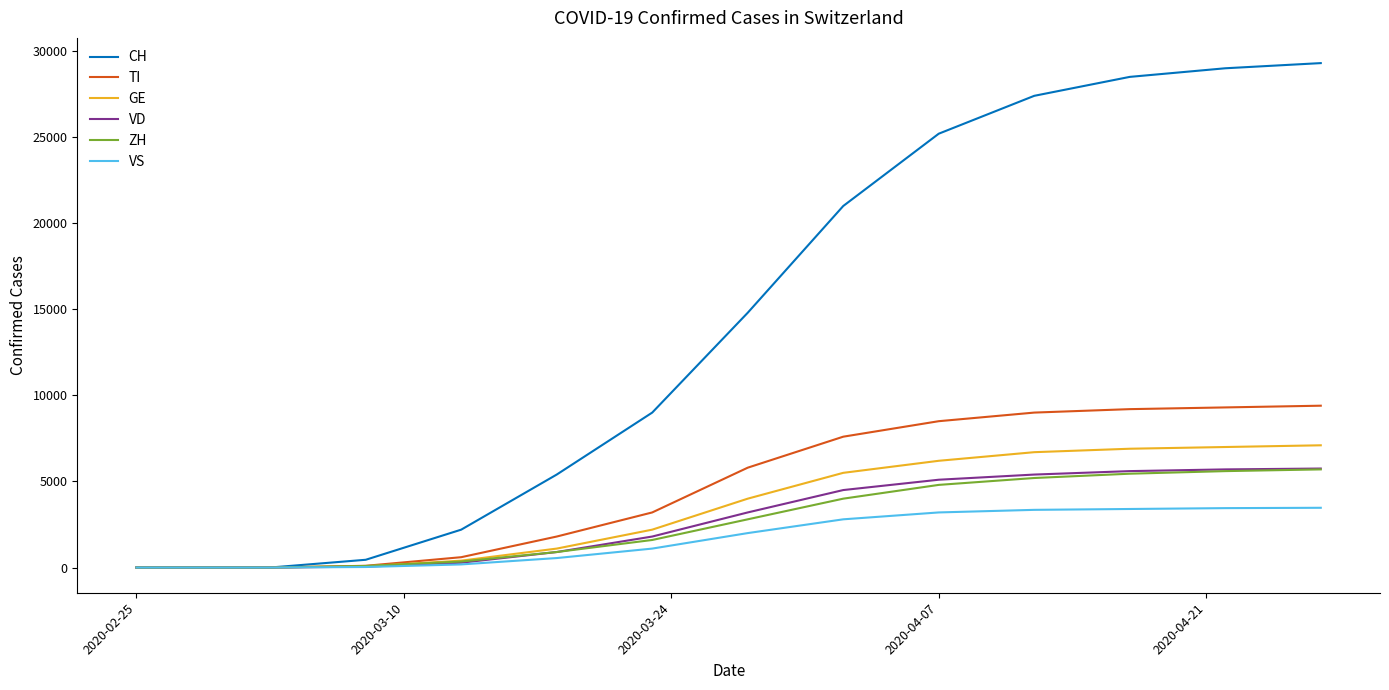

What is the average value of the VD series?

2015